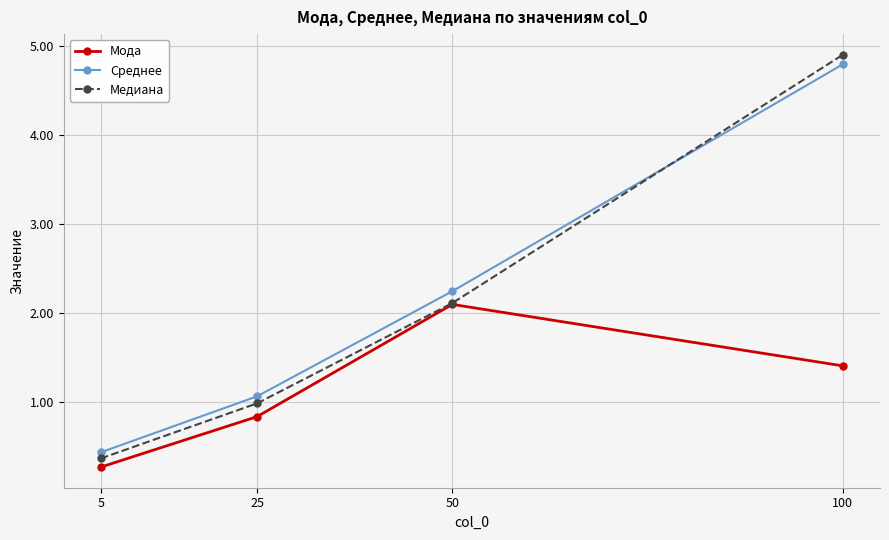

What are all the series names shown in the legend?

Мода, Среднее, Медиана